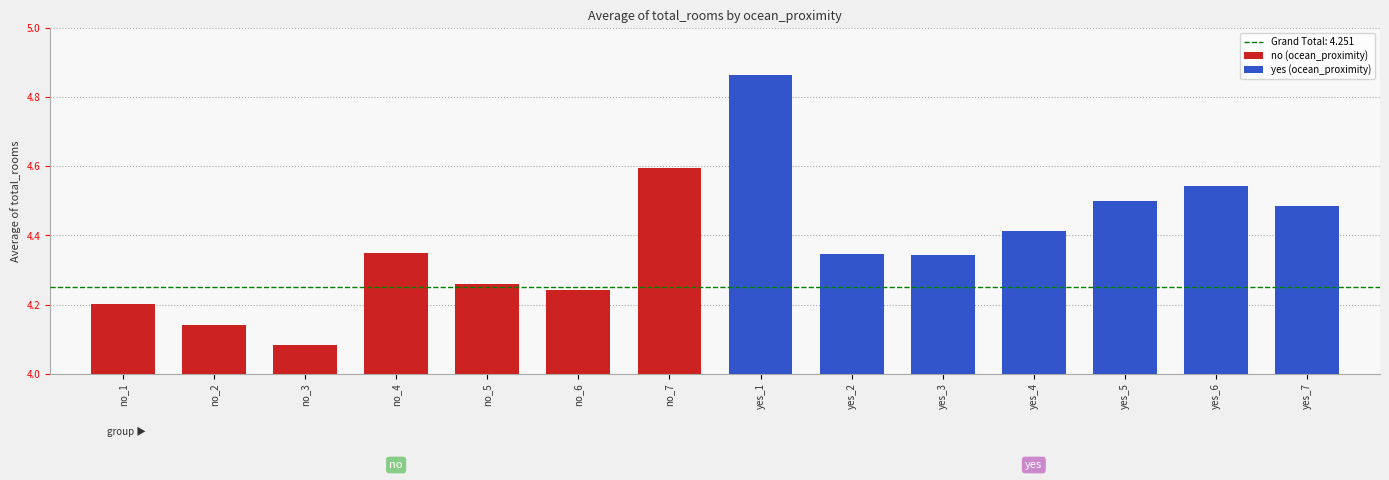

Which series has the largest total across all categories?

yes (ocean_proximity)